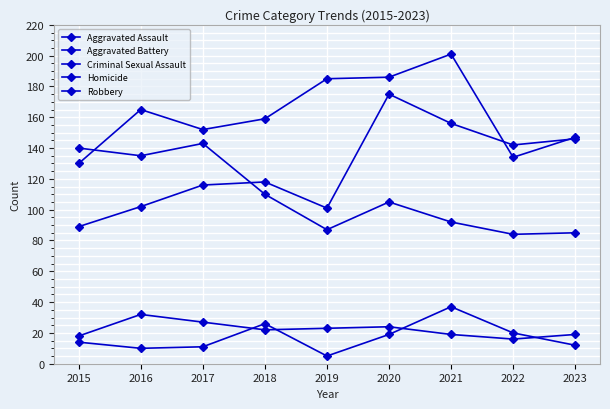

Does the chart have visible grid lines?

Yes